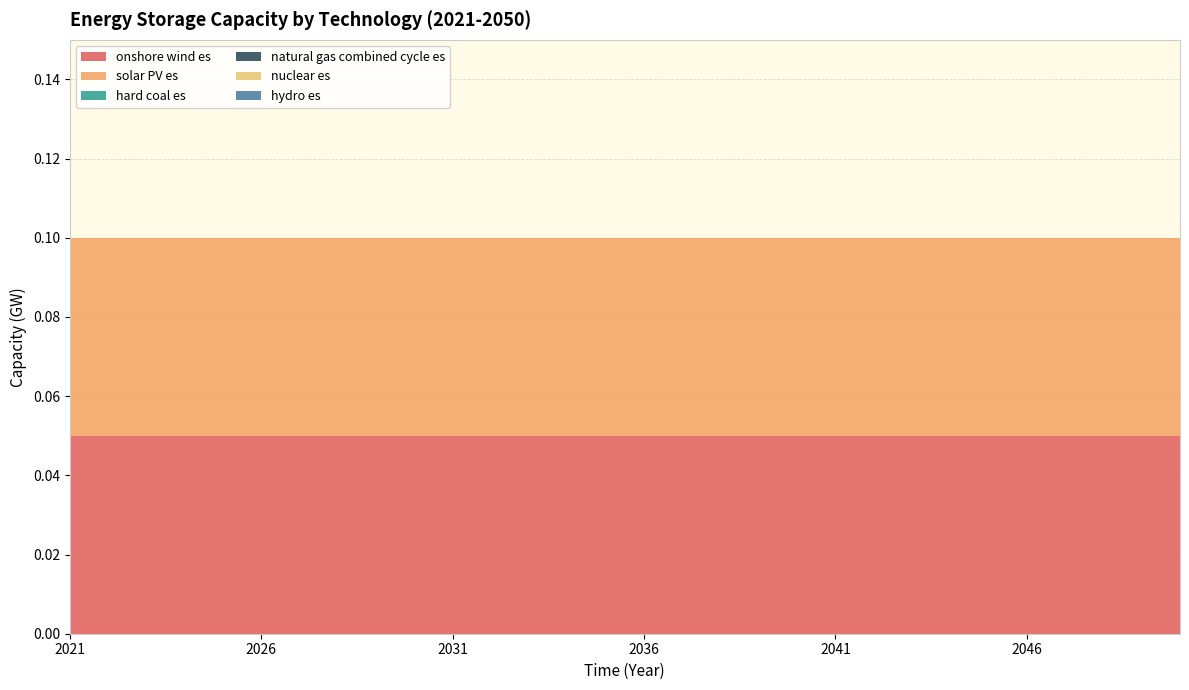

Reading left to right, transcribe all the data shown in this chart.

onshore wind es: 2021=0.1	2022=0.1	2023=0.1	2024=0.1	2025=0.1	2026=0.1	2027=0.1	2028=0.1	2029=0.1	2030=0.1	2031=0.1	2032=0.1	2033=0.1	2034=0.1	2035=0.1	2036=0.1	2037=0.1	2038=0.1	2039=0.1	2040=0.1	2041=0.1	2042=0.1	2043=0.1	2044=0.1	2045=0.1	2046=0.1	2047=0.1	2048=0.1	2049=0.1	2050=0.1
solar PV es: 2021=0.1	2022=0.1	2023=0.1	2024=0.1	2025=0.1	2026=0.1	2027=0.1	2028=0.1	2029=0.1	2030=0.1	2031=0.1	2032=0.1	2033=0.1	2034=0.1	2035=0.1	2036=0.1	2037=0.1	2038=0.1	2039=0.1	2040=0.1	2041=0.1	2042=0.1	2043=0.1	2044=0.1	2045=0.1	2046=0.1	2047=0.1	2048=0.1	2049=0.1	2050=0.1
hard coal es: 2021=0.0	2022=0.0	2023=0.0	2024=0.0	2025=0.0	2026=0.0	2027=0.0	2028=0.0	2029=0.0	2030=0.0	2031=0.0	2032=0.0	2033=0.0	2034=0.0	2035=0.0	2036=0.0	2037=0.0	2038=0.0	2039=0.0	2040=0.0	2041=0.0	2042=0.0	2043=0.0	2044=0.0	2045=0.0	2046=0.0	2047=0.0	2048=0.0	2049=0.0	2050=0.0
natural gas combined cycle es: 2021=0.0	2022=0.0	2023=0.0	2024=0.0	2025=0.0	2026=0.0	2027=0.0	2028=0.0	2029=0.0	2030=0.0	2031=0.0	2032=0.0	2033=0.0	2034=0.0	2035=0.0	2036=0.0	2037=0.0	2038=0.0	2039=0.0	2040=0.0	2041=0.0	2042=0.0	2043=0.0	2044=0.0	2045=0.0	2046=0.0	2047=0.0	2048=0.0	2049=0.0	2050=0.0
nuclear es: 2021=0.0	2022=0.0	2023=0.0	2024=0.0	2025=0.0	2026=0.0	2027=0.0	2028=0.0	2029=0.0	2030=0.0	2031=0.0	2032=0.0	2033=0.0	2034=0.0	2035=0.0	2036=0.0	2037=0.0	2038=0.0	2039=0.0	2040=0.0	2041=0.0	2042=0.0	2043=0.0	2044=0.0	2045=0.0	2046=0.0	2047=0.0	2048=0.0	2049=0.0	2050=0.0
hydro es: 2021=0.0	2022=0.0	2023=0.0	2024=0.0	2025=0.0	2026=0.0	2027=0.0	2028=0.0	2029=0.0	2030=0.0	2031=0.0	2032=0.0	2033=0.0	2034=0.0	2035=0.0	2036=0.0	2037=0.0	2038=0.0	2039=0.0	2040=0.0	2041=0.0	2042=0.0	2043=0.0	2044=0.0	2045=0.0	2046=0.0	2047=0.0	2048=0.0	2049=0.0	2050=0.0